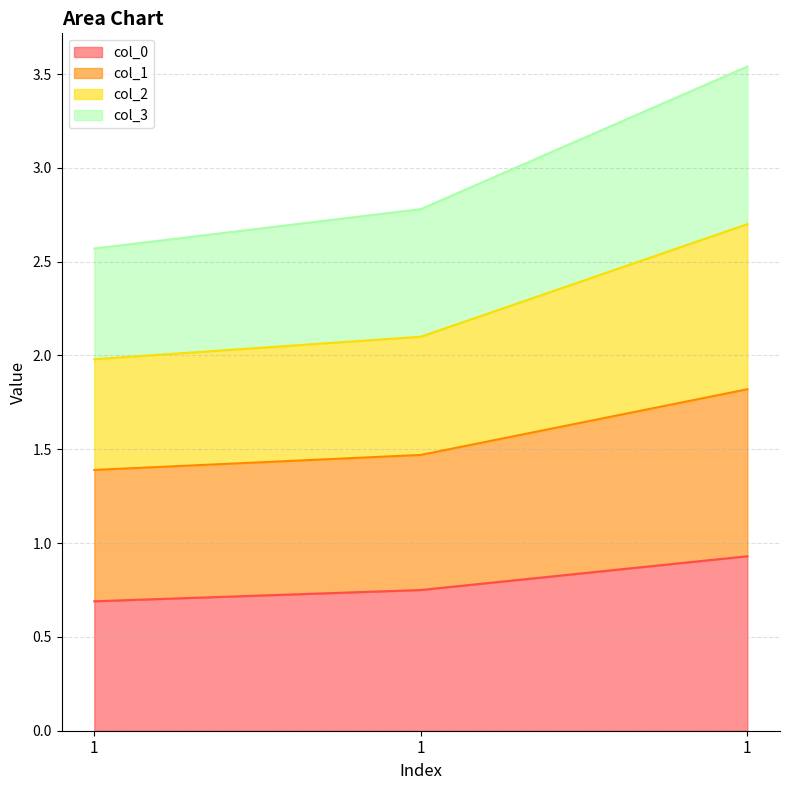

What is the value of the col_0 point at the 1st from the left?

0.7